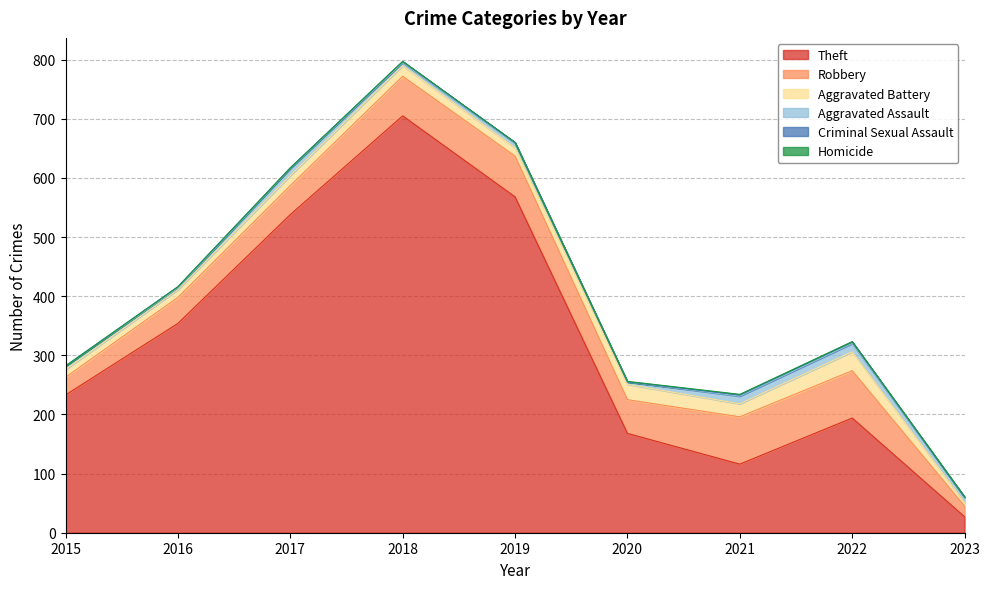

True or false: Homicide has a value of 0 at 2015.

True